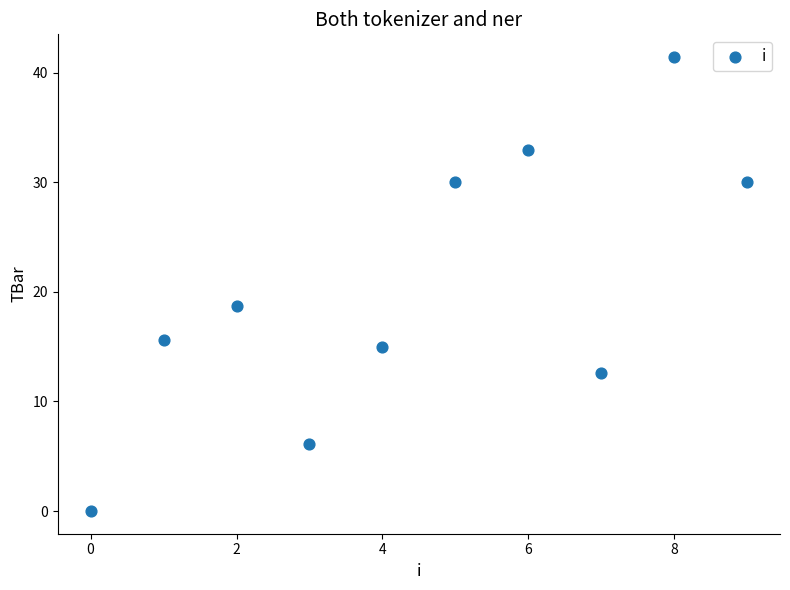

What Y value in the scatter plot is closest to 20?

18.7